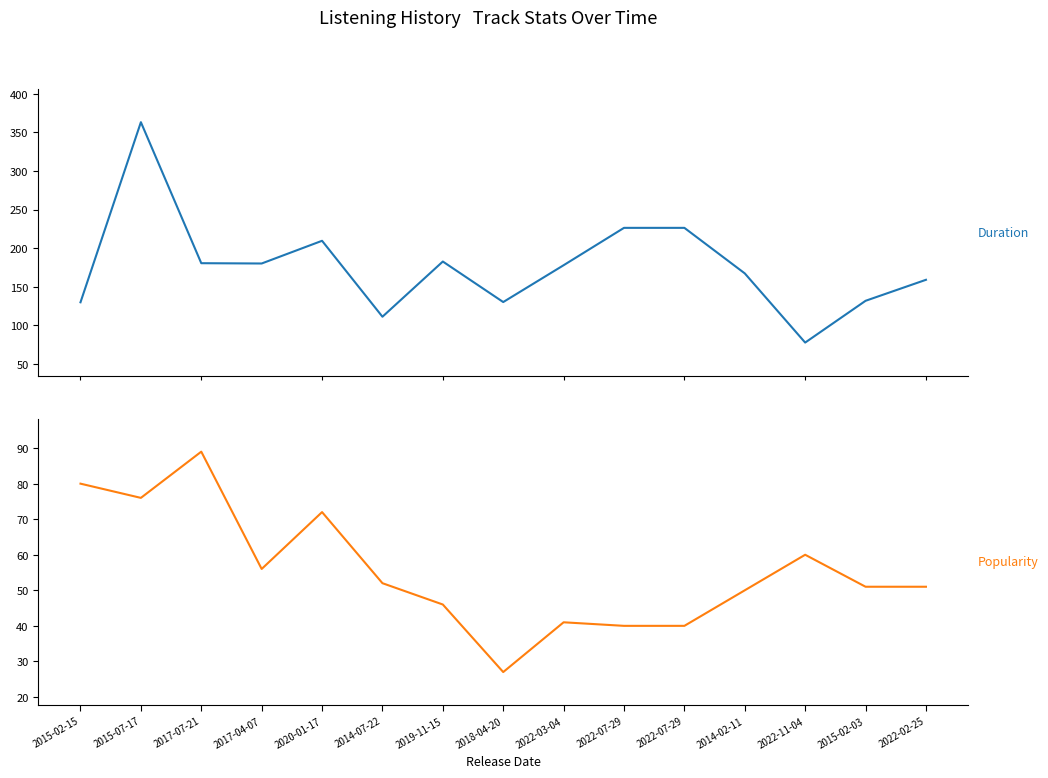

What is the difference between the Popularity values at 2022-03-04 and 2017-04-07?

15.0